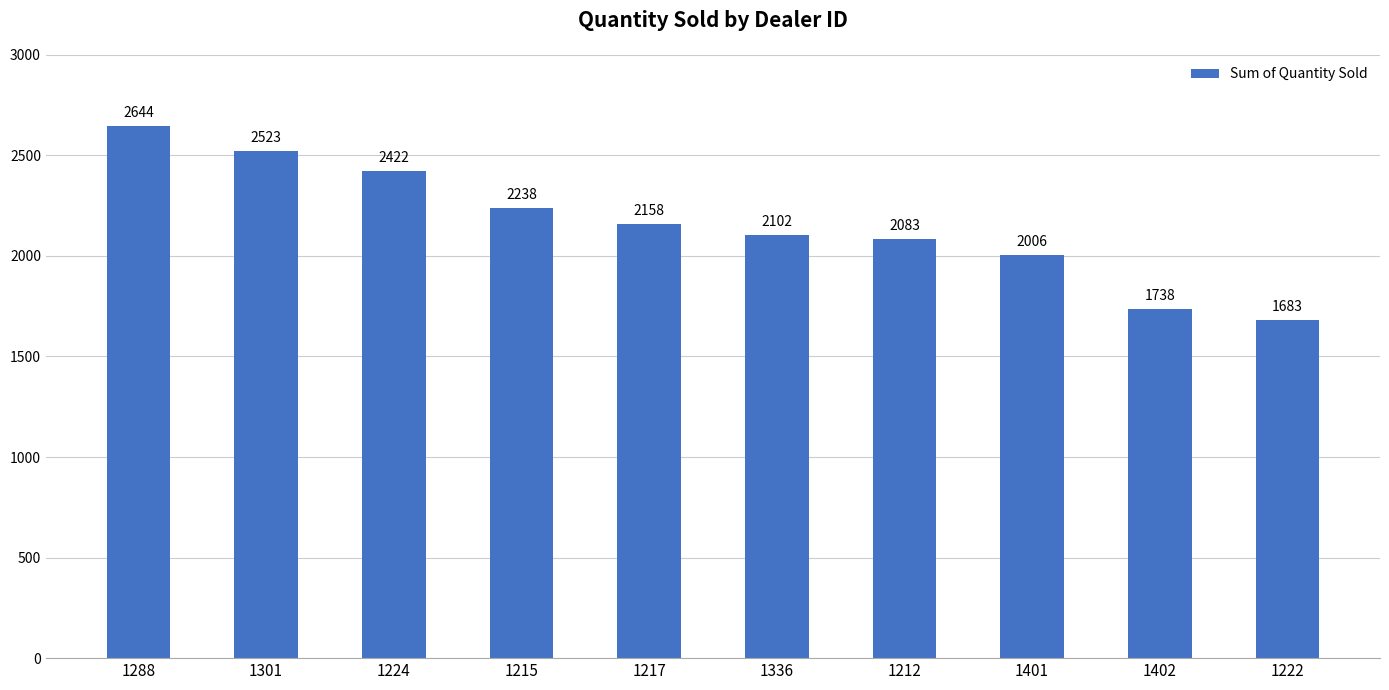

List the labels in order of value, largest first.

1288, 1301, 1224, 1215, 1217, 1336, 1212, 1401, 1402, 1222